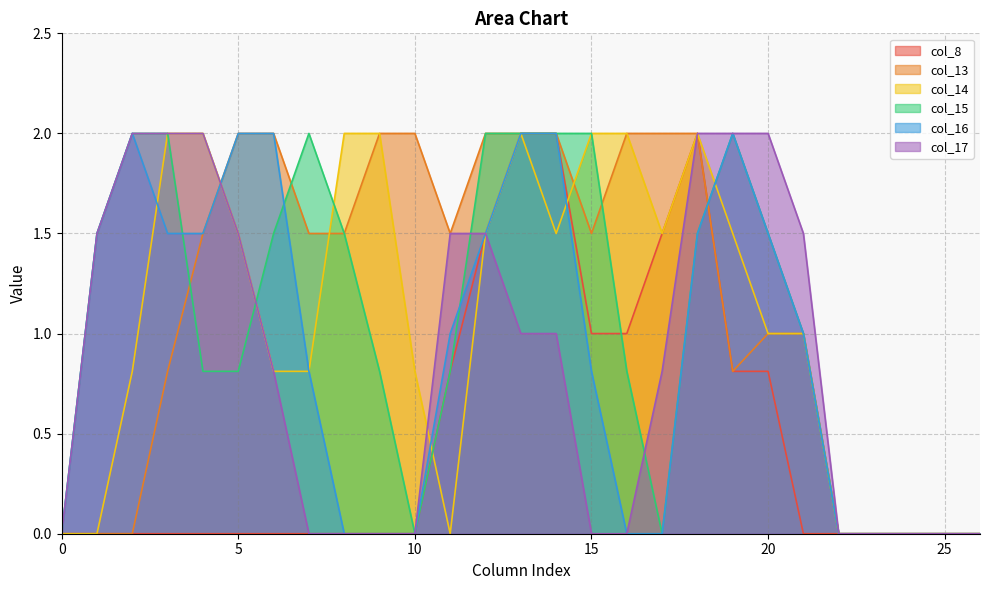

True or false: col_13 has a value of 0.9 at 0.

False